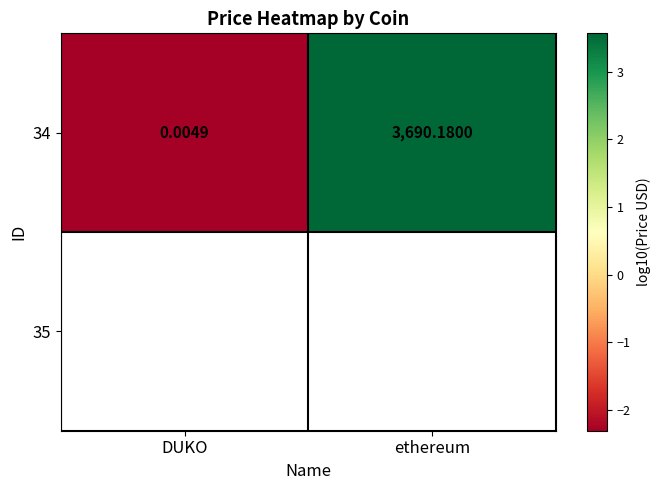

Reading left to right, transcribe all the data shown in this chart.

DUKO=-2.3	ethereum=3.6